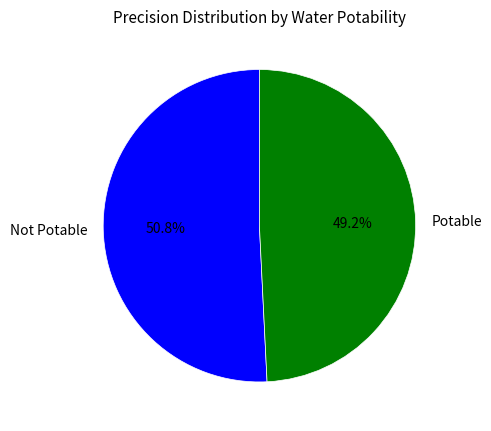

To the nearest percent, what percentage of the pie is Not Potable?

51%